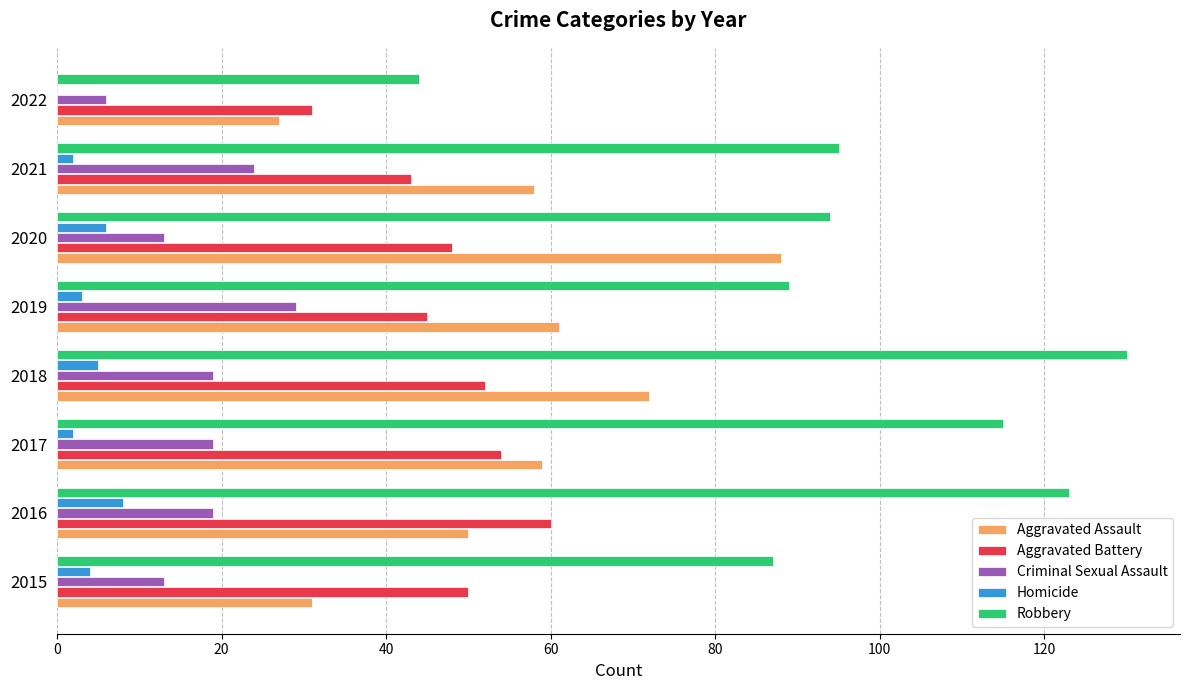

Is the value of Aggravated Battery at 2020 greater than the value of Robbery at 2017?

No